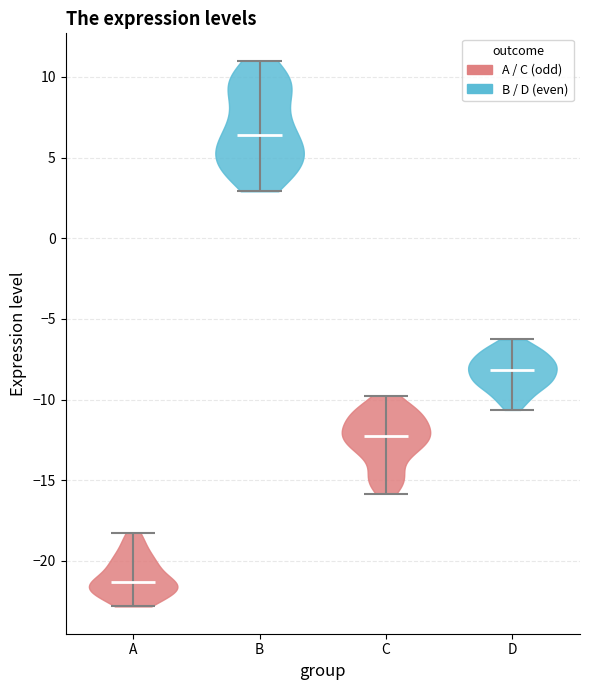

Reading left to right, read every violin against the y-axis: where its median line is, and the lowest and highest points it reaches. The values are not printed on the chart, so give them approximately, as read against the axis.

A: median line -21.5, lowest point -23.0, highest point -18.0
B: median line 6.5, lowest point 3.0, highest point 11.0
C: median line -12.0, lowest point -16.0, highest point -10.0
D: median line -8.0, lowest point -10.5, highest point -6.5